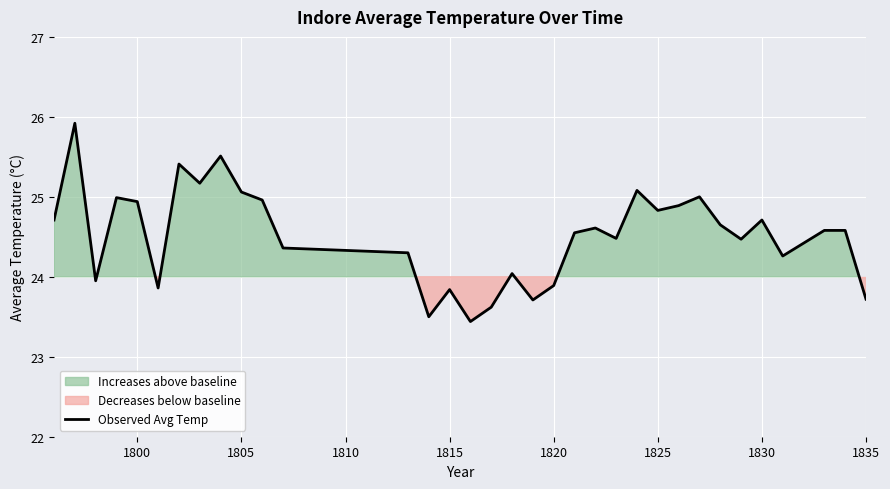

What is the lowest value of the Observed Avg Temp series?

23.4